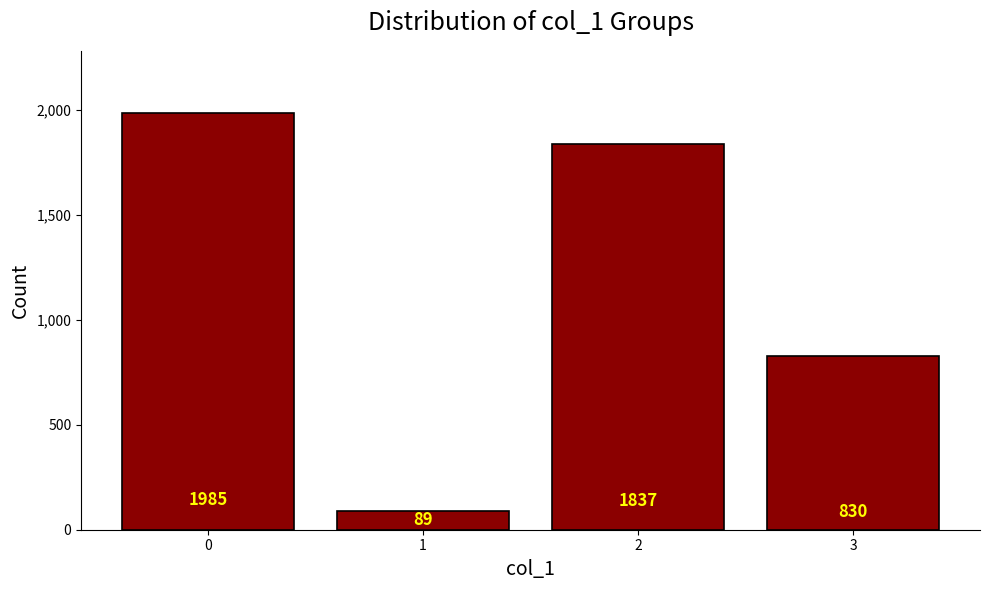

Which has a higher value, 2 or 3?

2